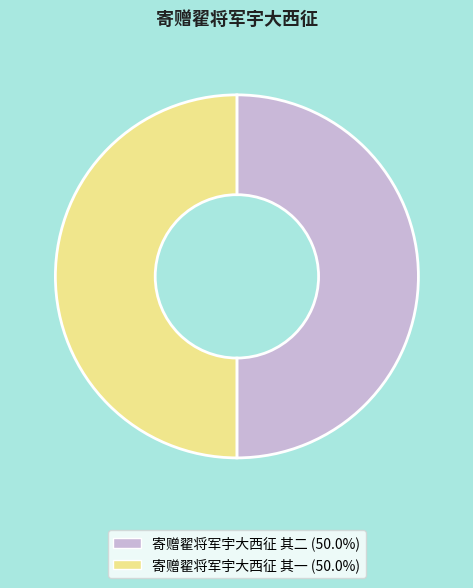

Do 寄赠翟将军宇大西征 其一 and 寄赠翟将军宇大西征 其二 together represent more than half of the pie?

Yes